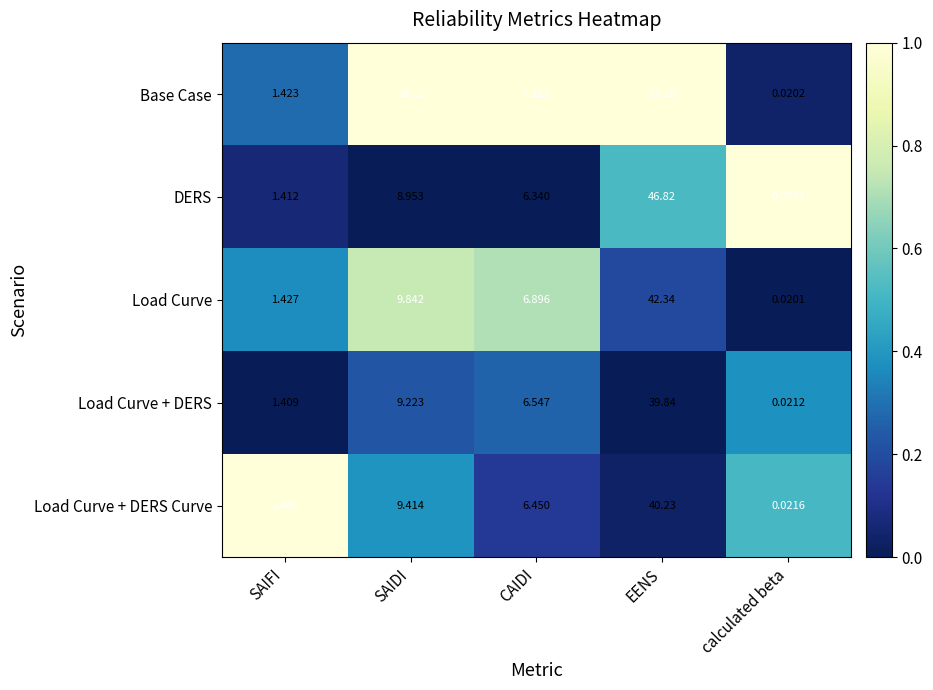

At which label does DERS reach its peak?

EENS